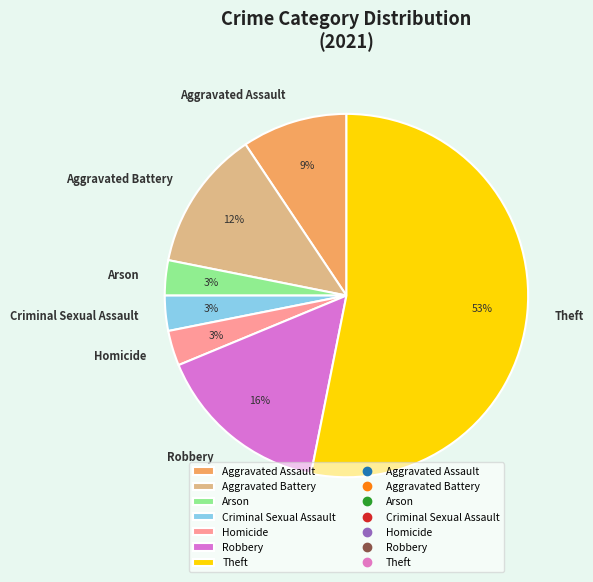

Which category has the biggest portion of the pie?

Theft